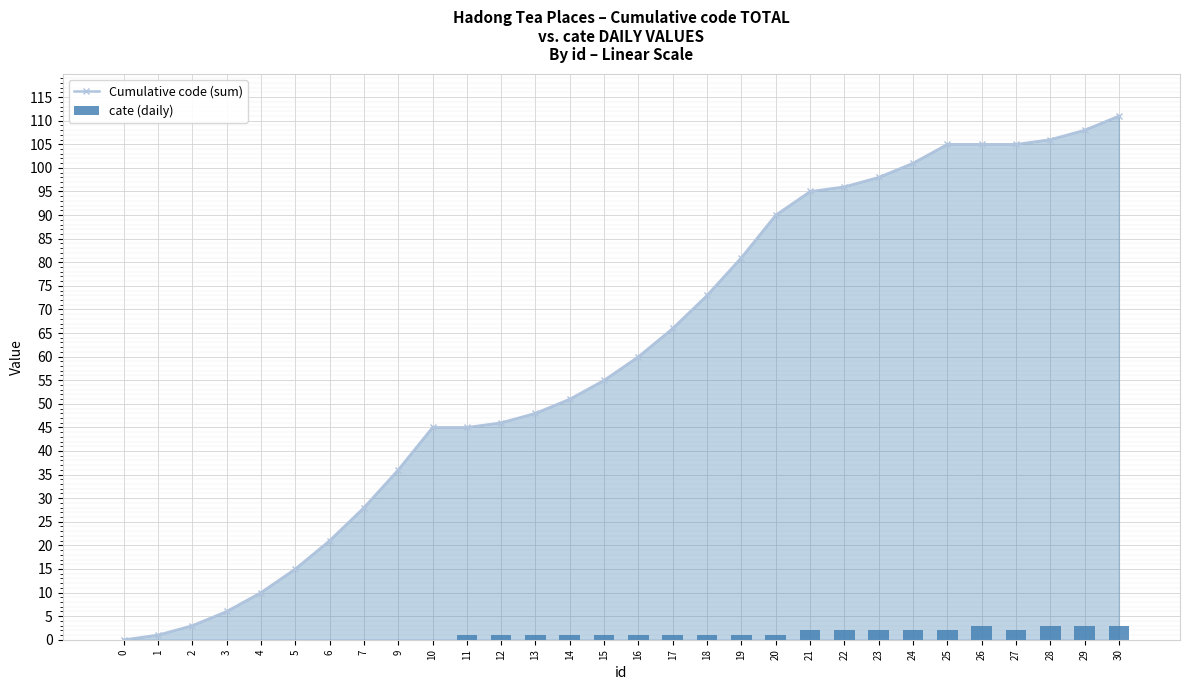

What are all the series names shown in the legend?

Cumulative code (sum), cate (daily)